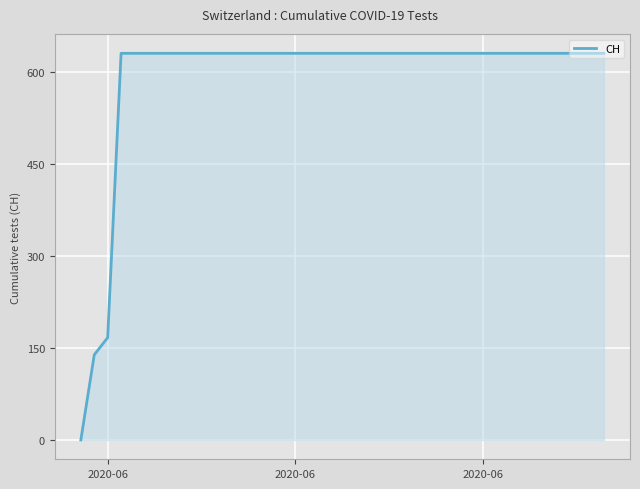

What is the difference between the maximum and minimum values?

631